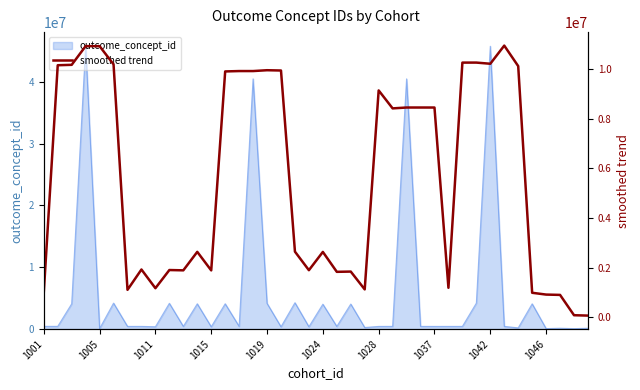

How many interior local valleys (lower than both neighbors) does the data have?

11